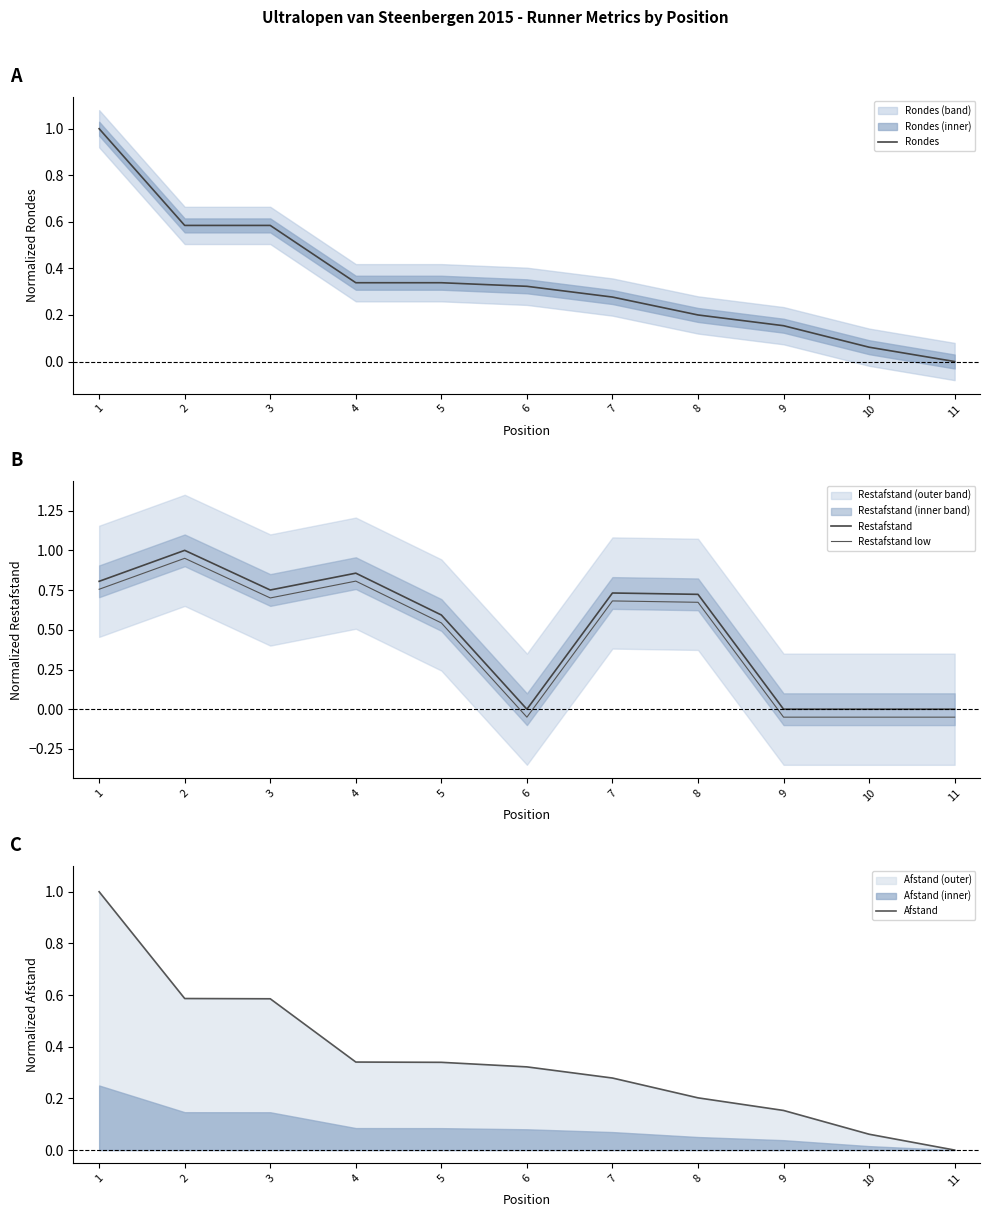

What is the difference between the maximum and minimum values in the Restafstand low series?

1.0